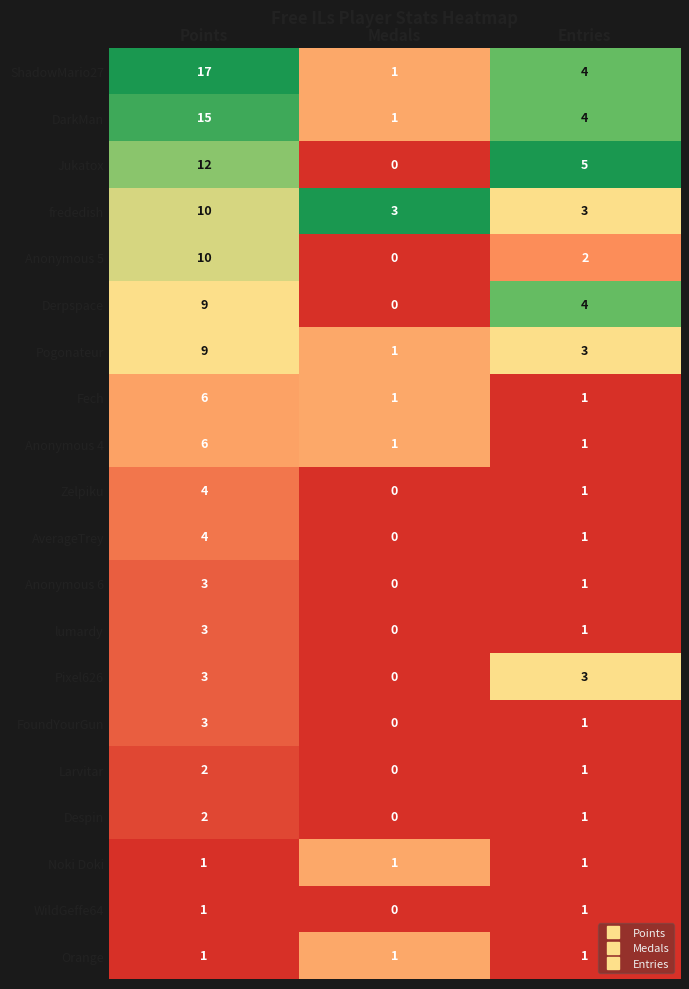

Which series has the largest total across all categories?

ShadowMario27